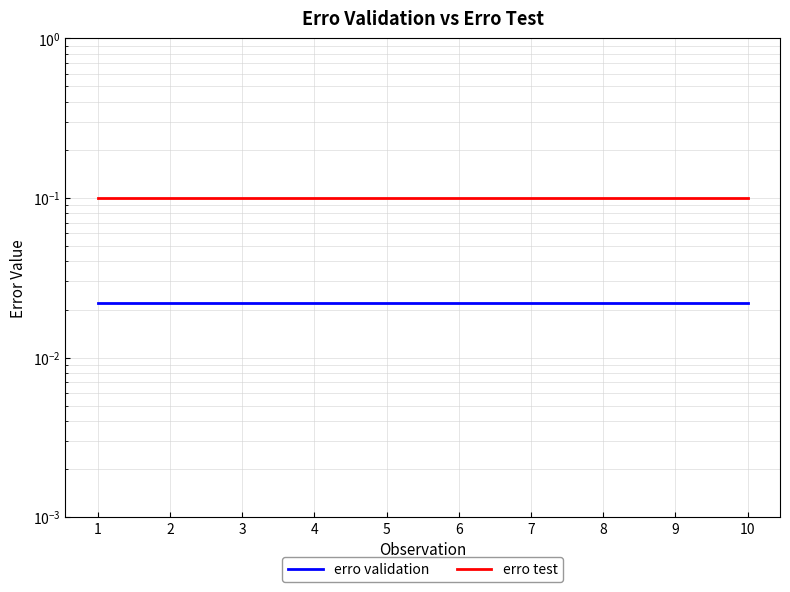

What is the greatest value displayed?

0.1